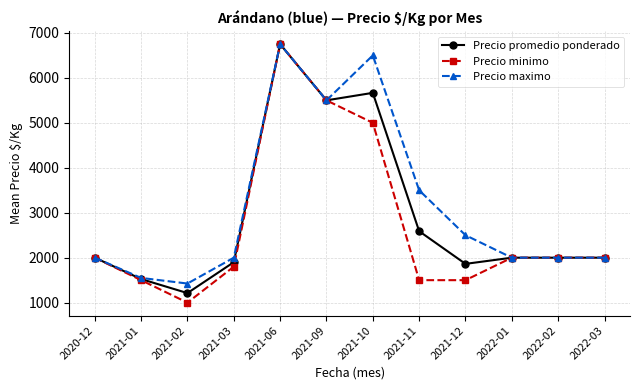

Reading left to right, extract all data points from this chart.

Precio promedio ponderado: 2000.0	1525.0	1212.5	1900.0	6750.0	5500.0	5666.7	2589.5	1862.5	2000.0	2000.0	2000.0
Precio minimo: 2000.0	1500.0	1000.0	1800.0	6750.0	5500.0	5000.0	1500.0	1500.0	2000.0	2000.0	2000.0
Precio maximo: 2000.0	1550.0	1425.0	2000.0	6750.0	5500.0	6500.0	3500.0	2500.0	2000.0	2000.0	2000.0